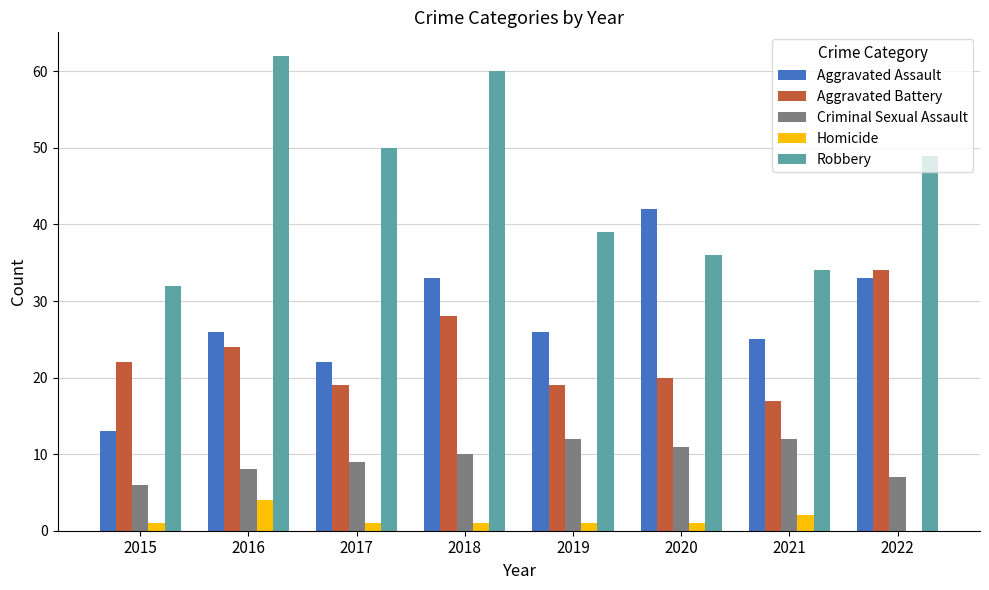

At which category is the sum across all series the highest?

2018